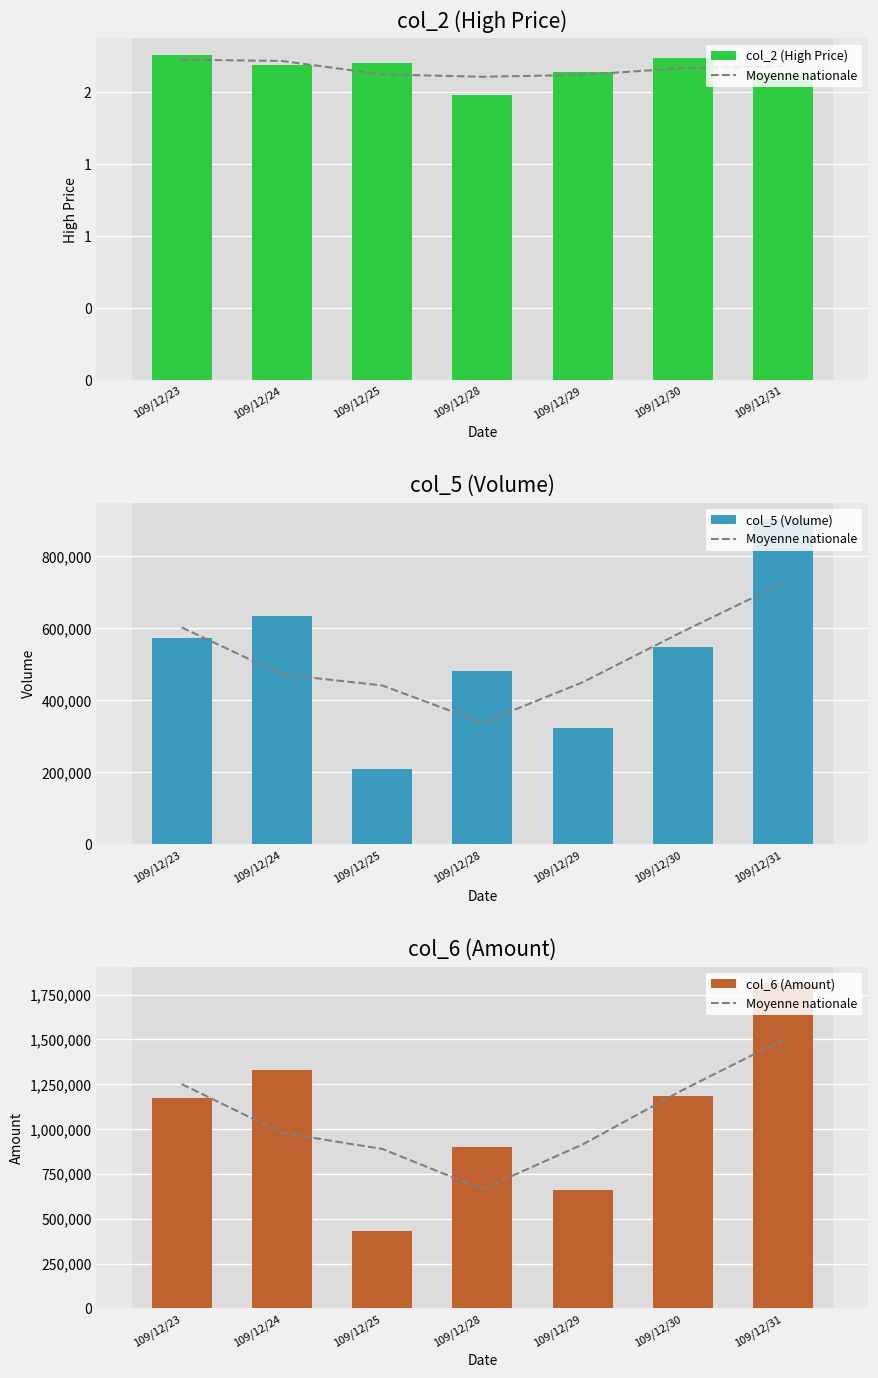

What is the highest value of the Moyenne nationale series?

1498490.0